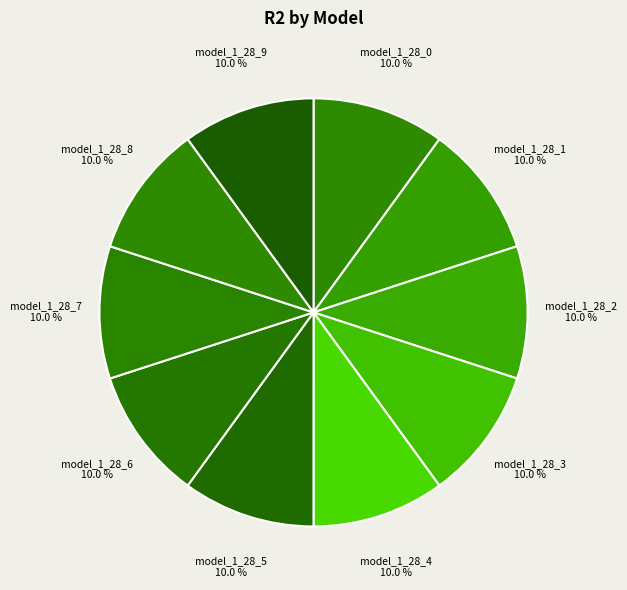

The model_1_28_2 slice represents 19% of the pie. True or false?

False